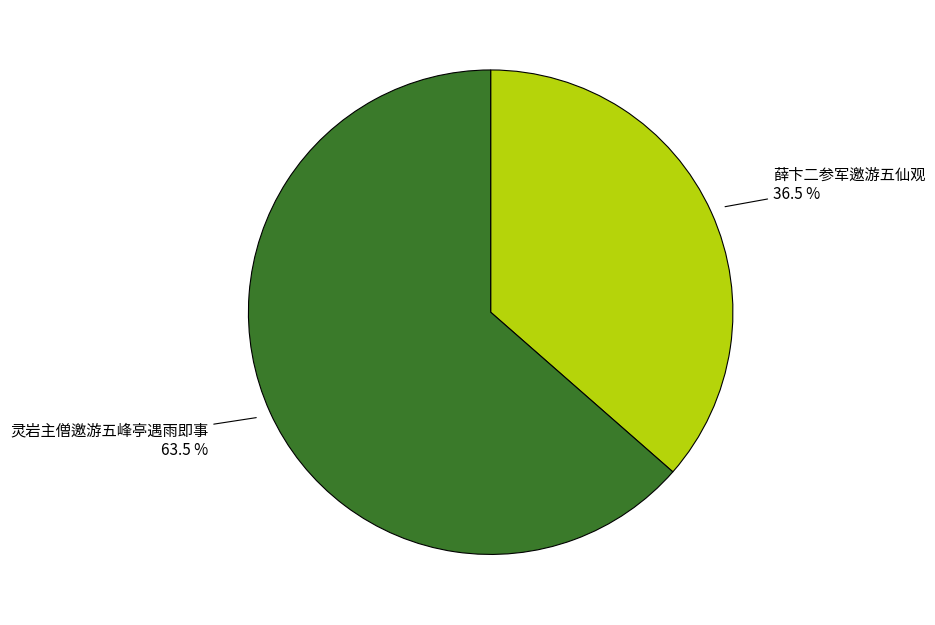

Is there any slice that represents more than half of the pie?

Yes